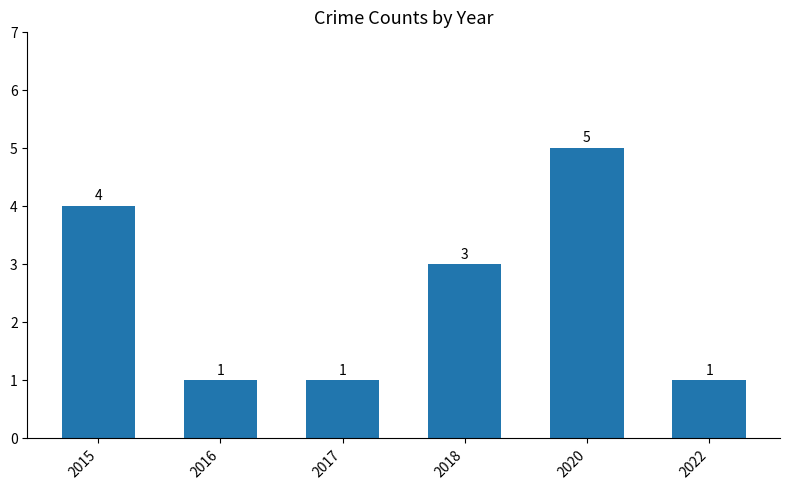

What is the value of the 3rd bar from the left?

1